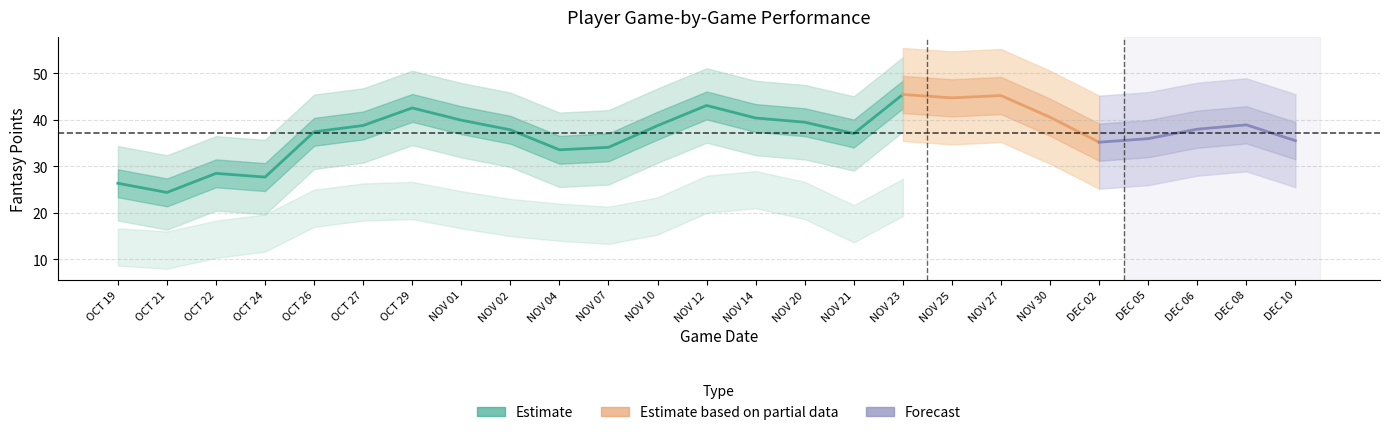

How many lines are shown in the chart?

4